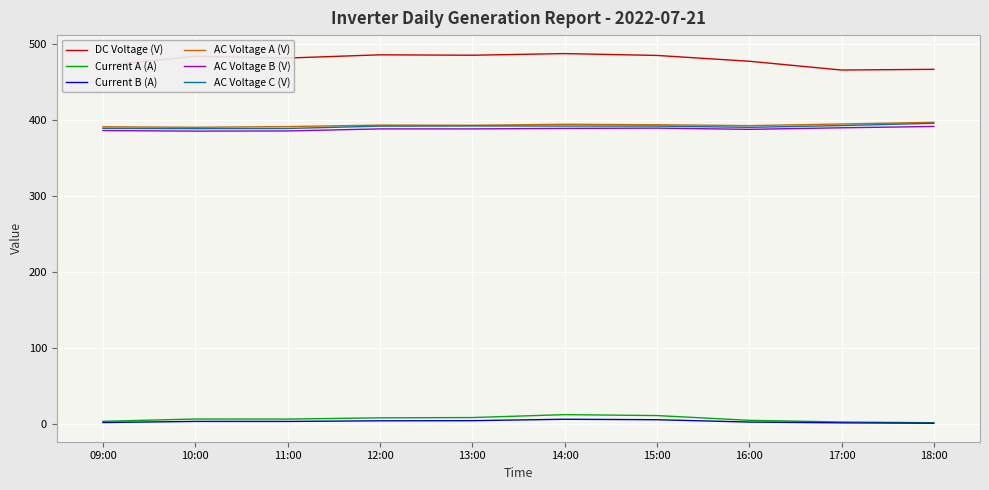

The value of AC Voltage A (V) at 16:00 is 392.8. True or false?

True